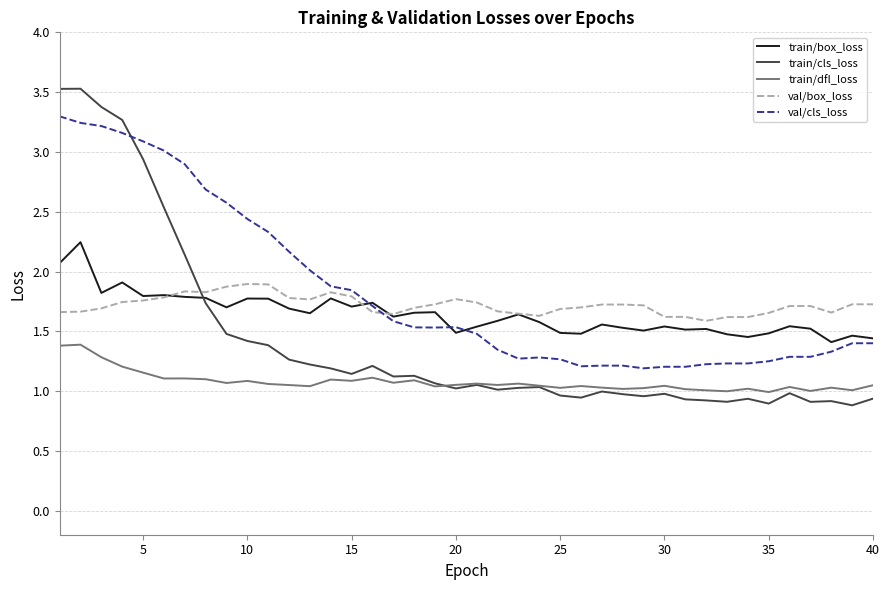

Rank the series by their maximum value, from lowest to highest.

train/dfl_loss, val/box_loss, train/box_loss, val/cls_loss, train/cls_loss